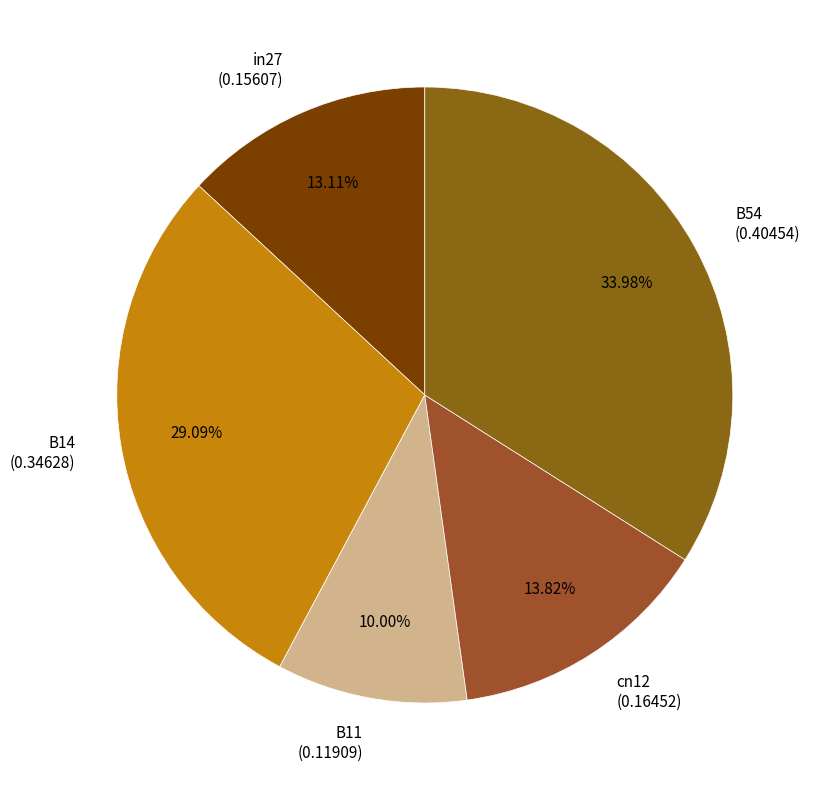

To the nearest percent, what percentage of the pie is in27?

13%